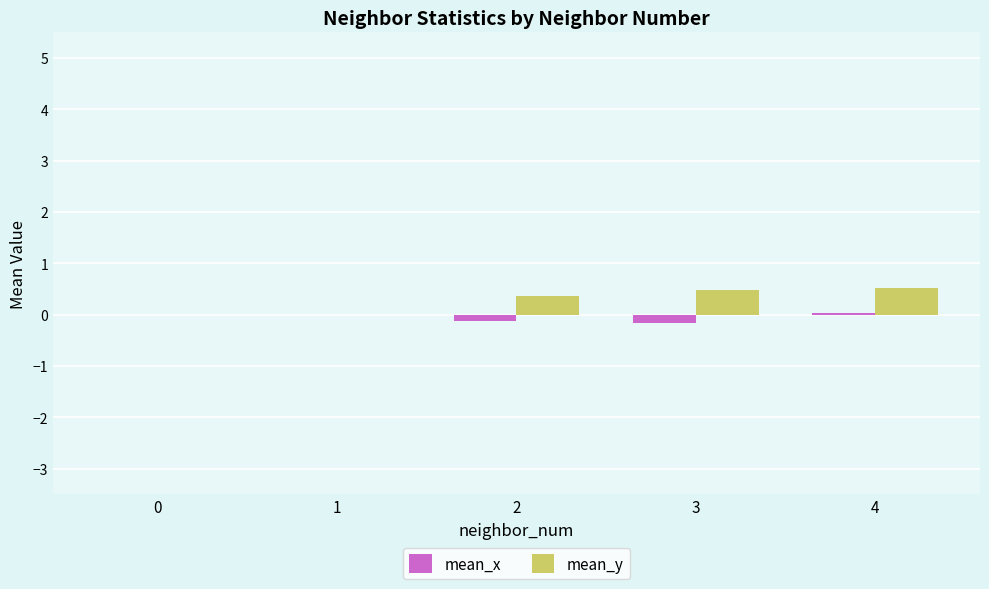

Reading right to left, list all the values displayed in this chart.

mean_x: 4=0.0	3=-0.2	2=-0.1	1=0.0	0=0.0
mean_y: 4=0.5	3=0.5	2=0.4	1=-0.0	0=0.0